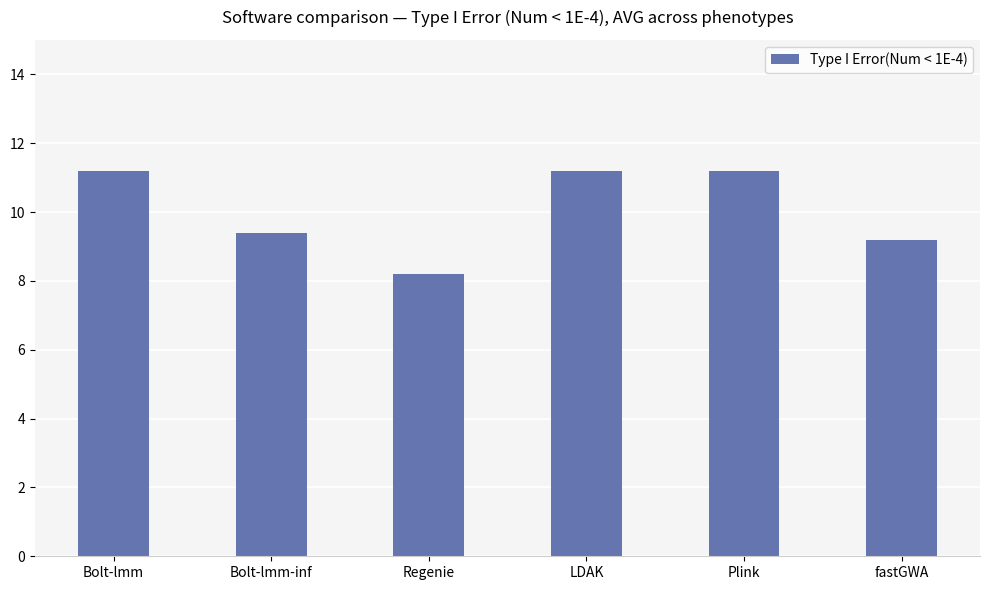

Which has a higher value, Plink or Regenie?

Plink